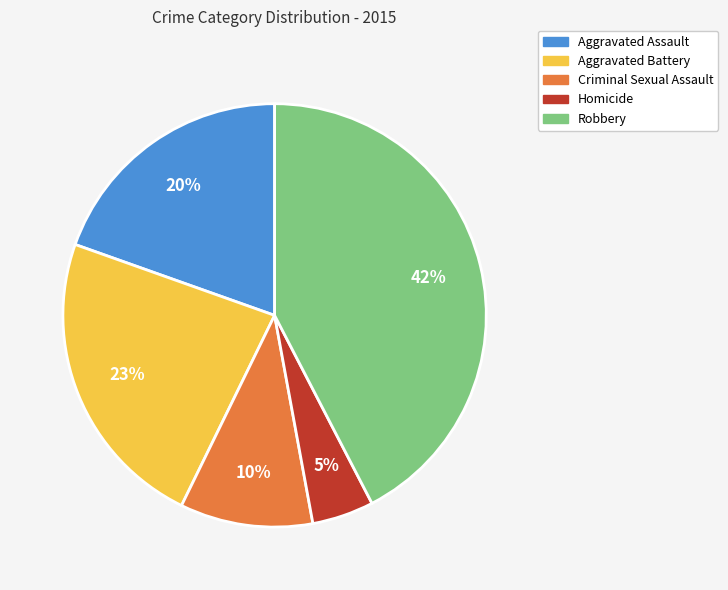

Rank the categories by value from highest to lowest.

Robbery, Aggravated Battery, Aggravated Assault, Criminal Sexual Assault, Homicide